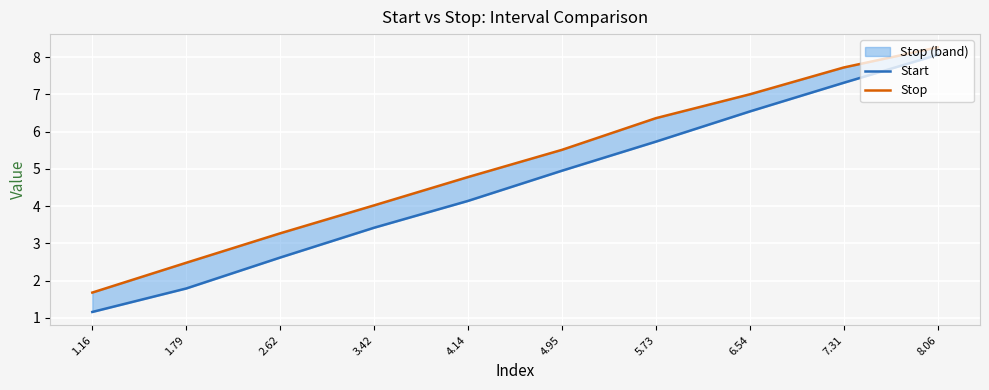

What is the difference between the maximum and second lowest values in the Stop series?

5.8